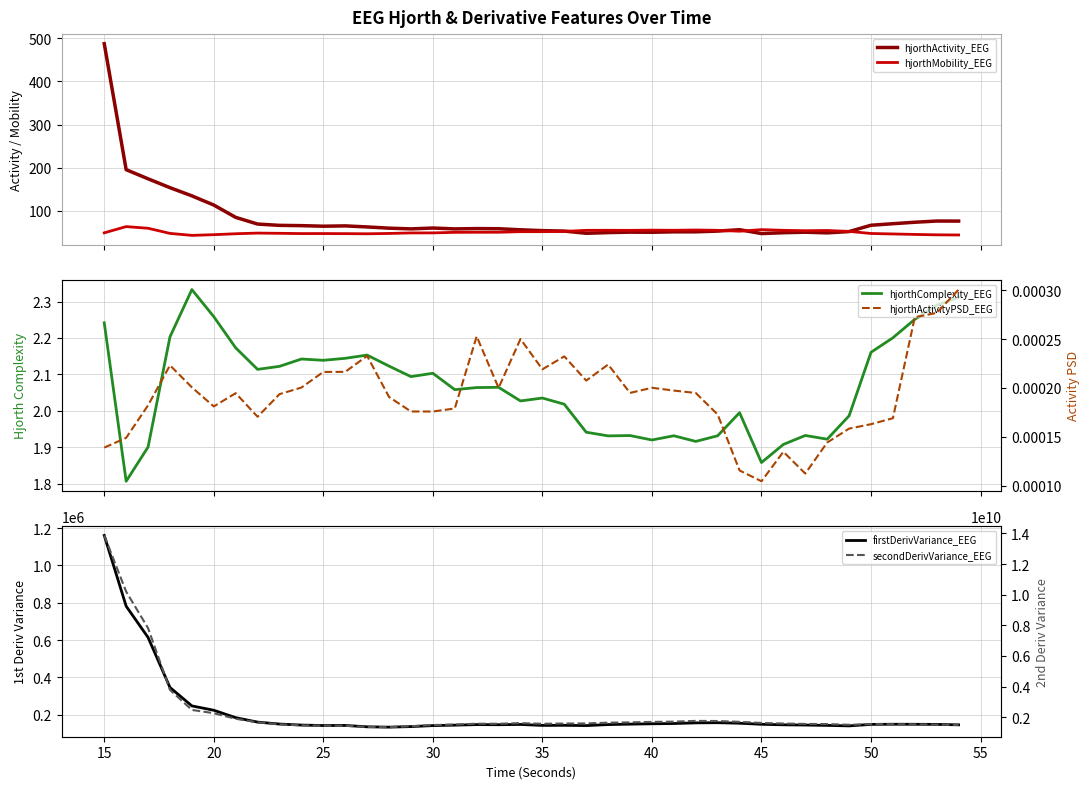

Which series has the largest total across all categories?

secondDerivVariance_EEG